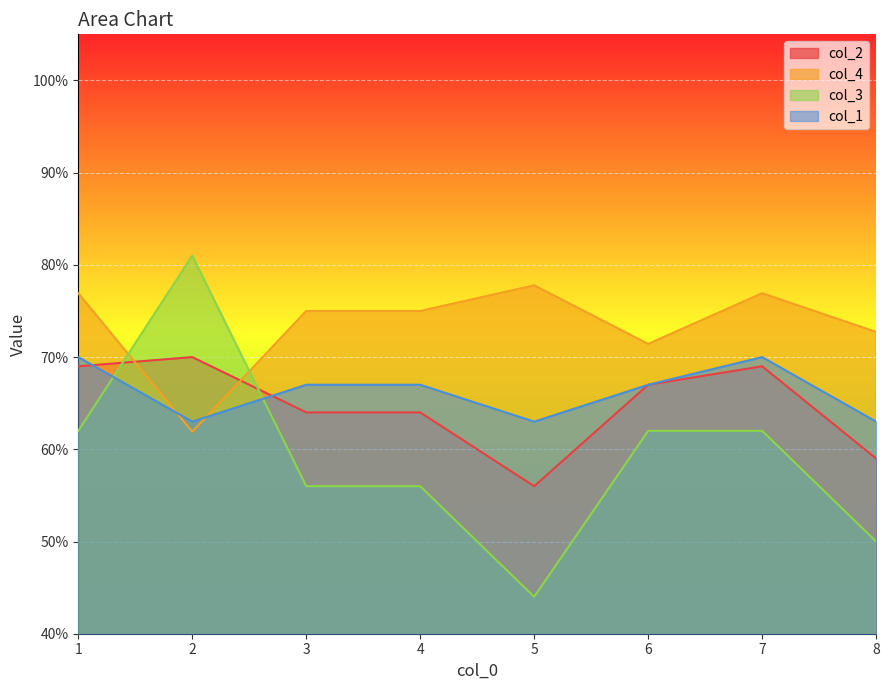

Does the chart display data point markers on the line(s)?

No